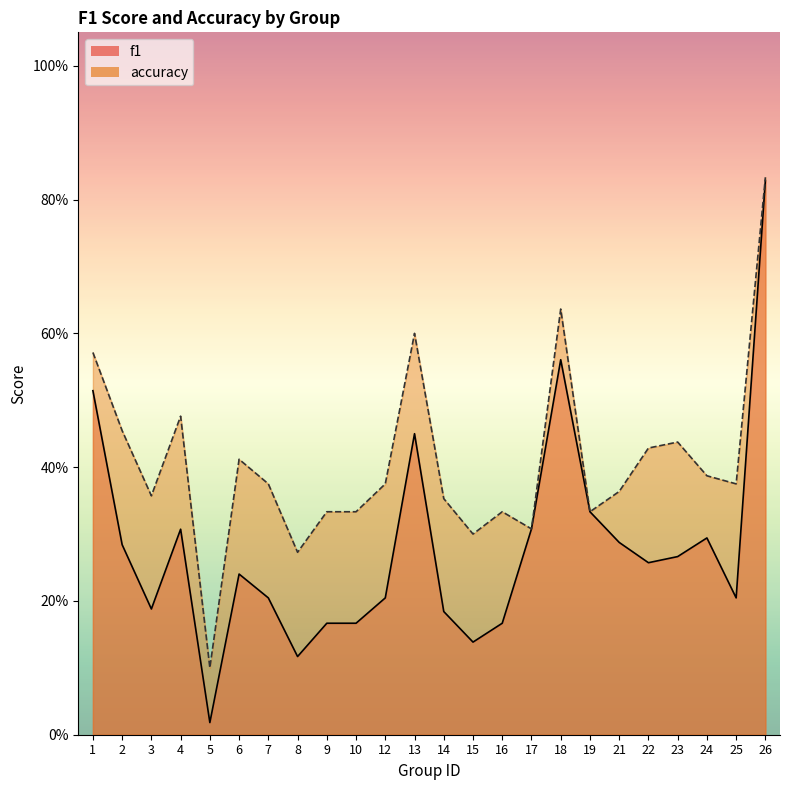

What is the difference between the f1 values at 12 and 26?

0.6